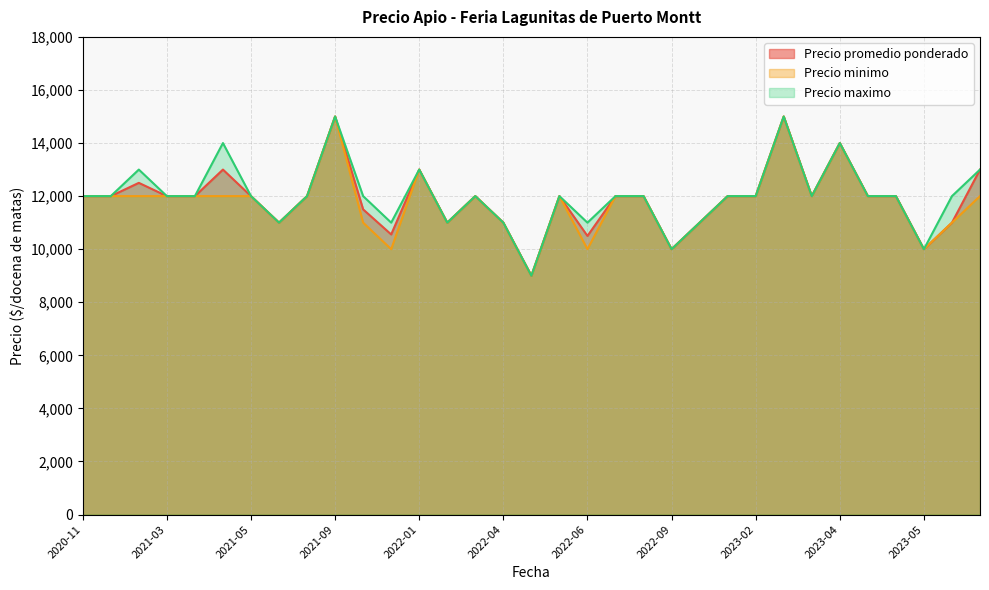

Read the Precio minimo value at 2021-05, to the nearest 10.

12000